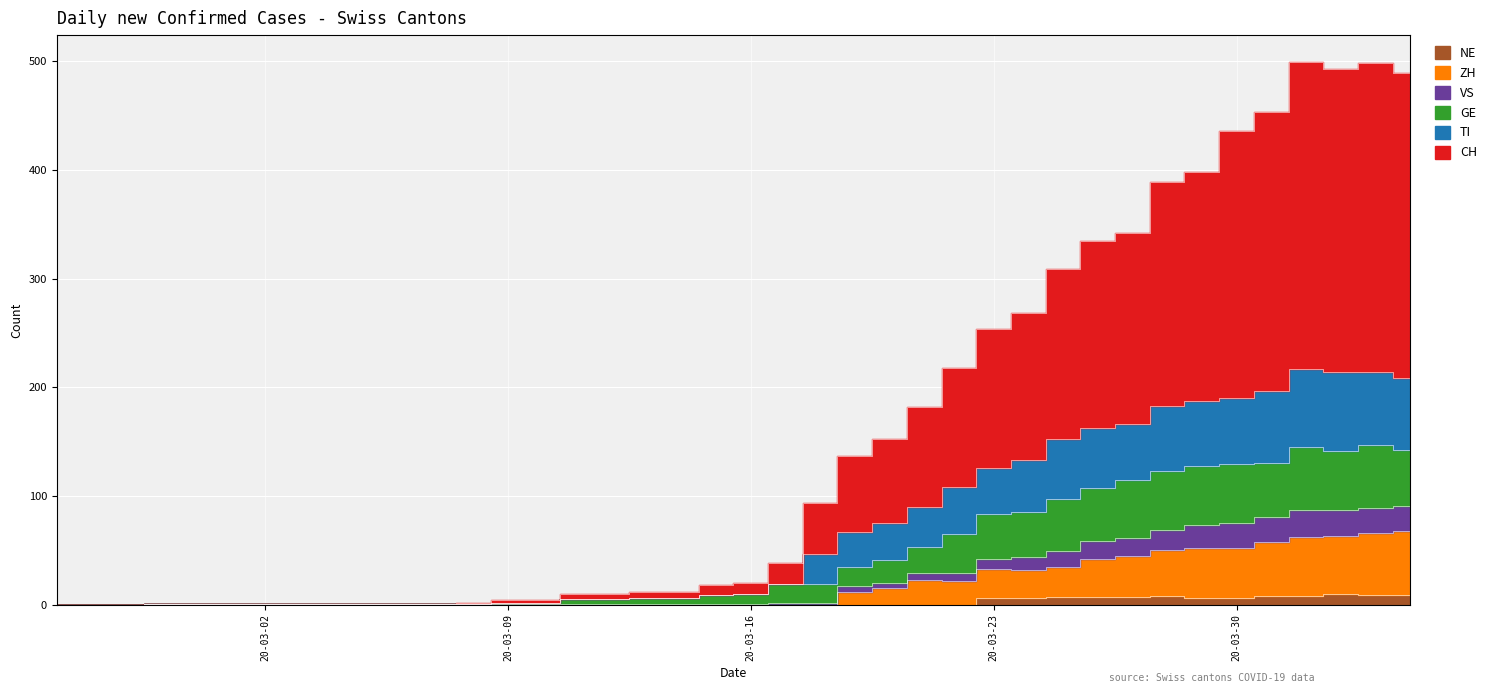

Reading left to right, extract all data points from this chart.

CH: 0	0	0	1	1	1	1	1	1	1	1	1	2	4	4	10	10	12	12	18	20	38	94	137	152	182	218	254	268	309	335	342	389	398	436	453	499	493	498	489
TI: 0	0	0	1	1	1	1	1	1	1	1	1	1	2	2	5	5	6	6	9	10	19	47	67	75	90	108	126	133	152	163	166	183	187	190	197	217	214	214	209
GE: 0	0	0	1	1	1	1	1	1	1	1	1	1	2	2	5	5	6	6	9	10	19	19	35	41	53	65	83	85	97	107	115	123	128	129	130	145	141	147	142
VS: 0	0	0	1	1	1	1	1	1	1	1	1	1	1	1	1	1	1	1	1	1	2	2	17	20	29	29	42	44	49	59	61	69	73	75	81	87	87	89	91
ZH: 0	0	0	0	0	0	0	0	0	0	0	0	0	0	0	0	0	0	0	0	0	0	0	12	15	23	22	33	32	35	42	45	50	52	52	58	62	63	66	68
NE: 0	0	0	0	0	0	0	0	0	0	0	0	0	0	0	0	0	0	0	0	0	0	0	0	0	0	0	6	6	7	7	7	8	6	6	8	8	10	9	9